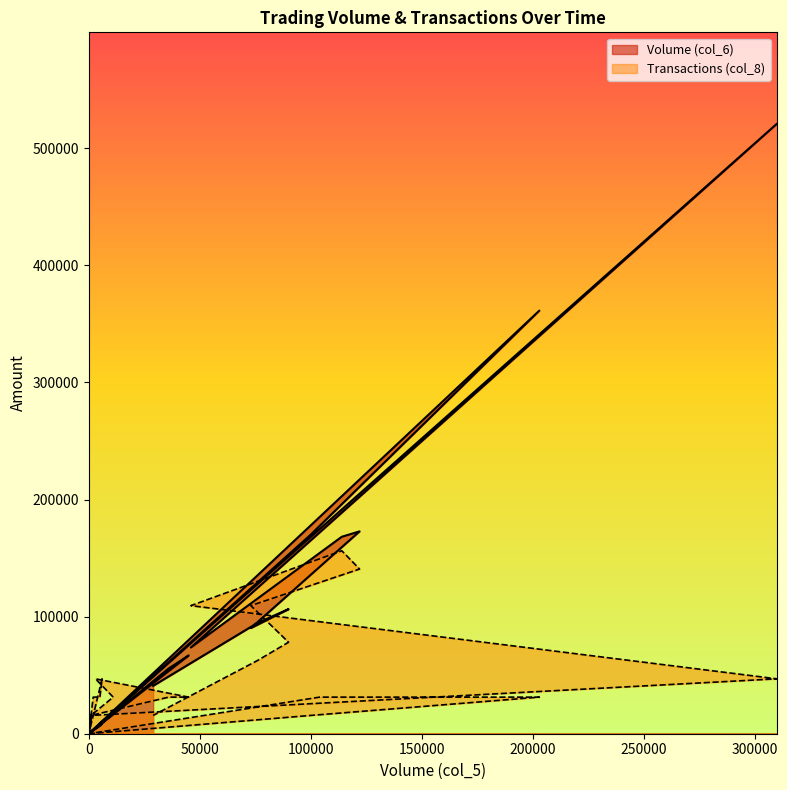

What are all the series names shown in the legend?

Volume (col_6), Transactions (col_8)